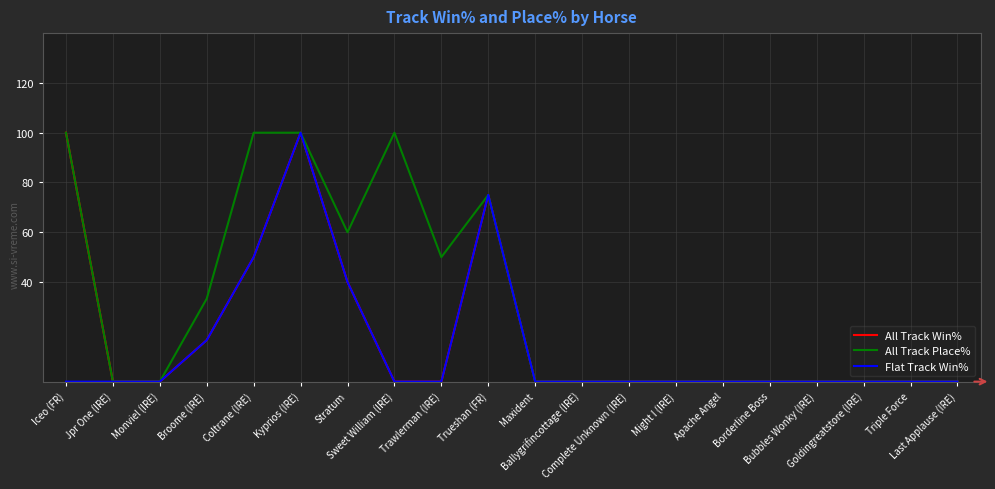

How many All Track Win% values are between 0 and 40?

16